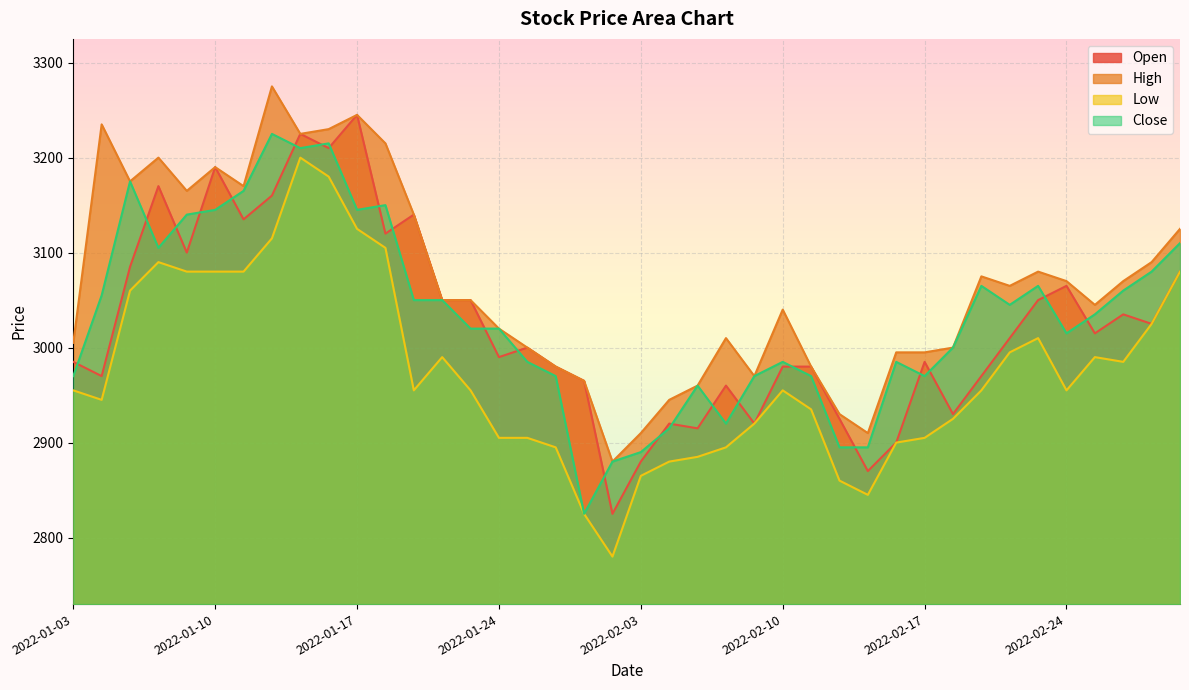

What are all the series names shown in the legend?

Open, High, Low, Close